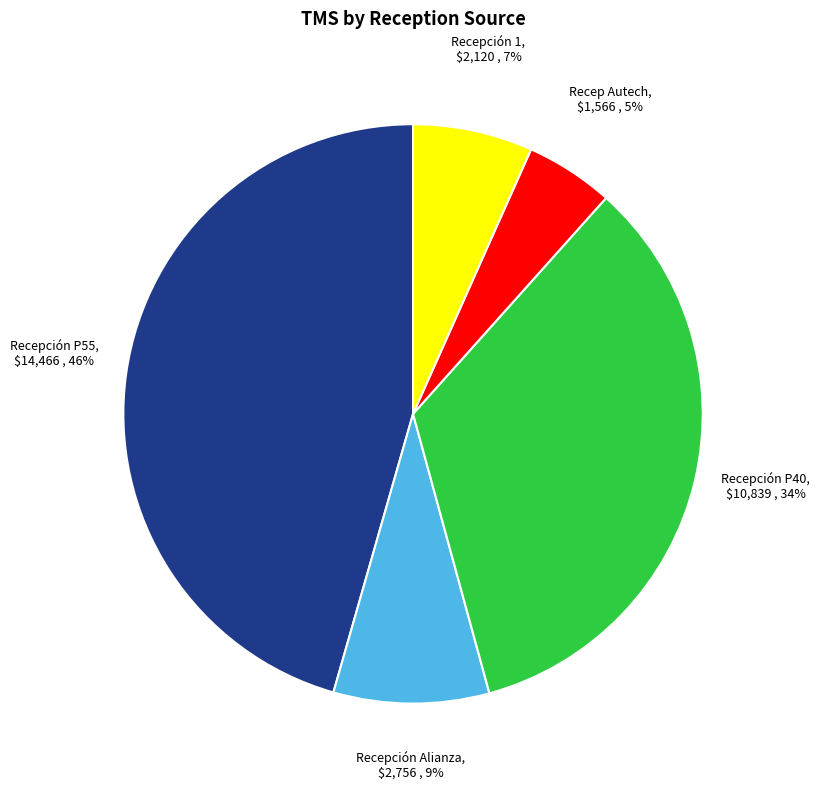

Is there a majority slice in this chart?

No